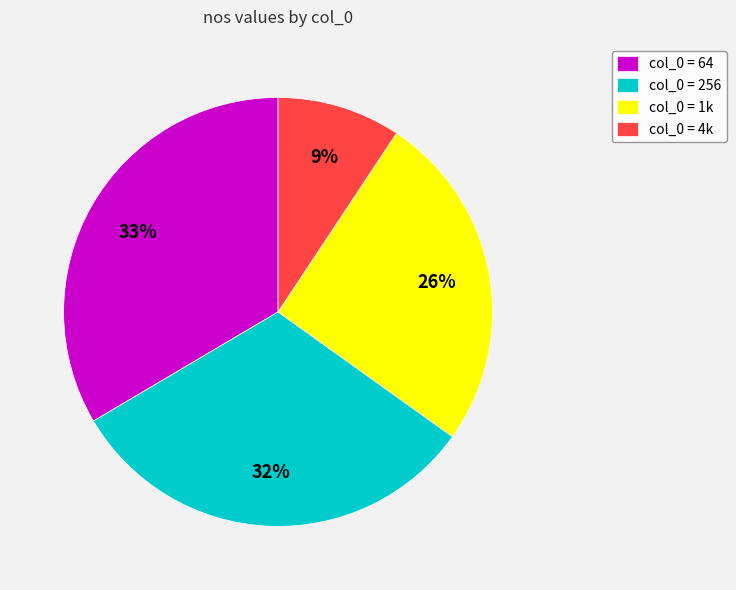

Which has a higher value, col_0 = 64 or col_0 = 256?

col_0 = 64